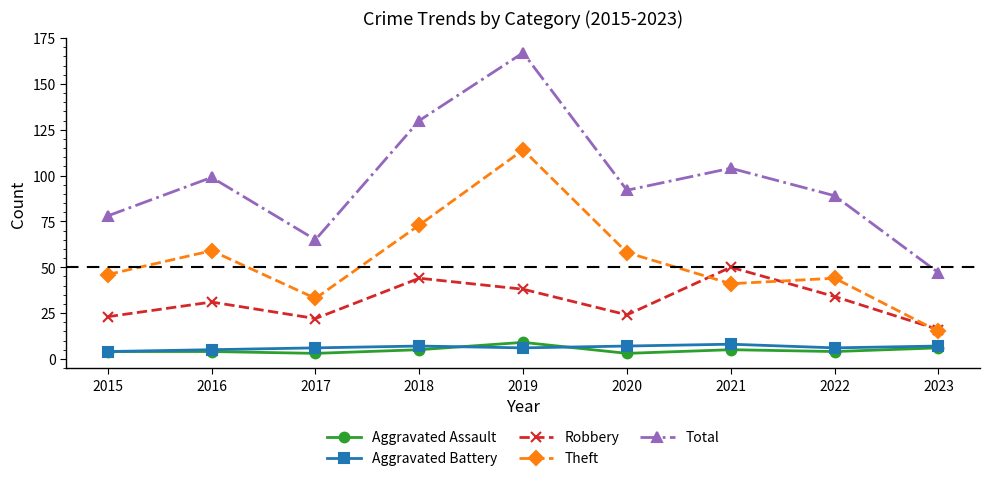

How many interior local peaks does the Robbery series have?

3